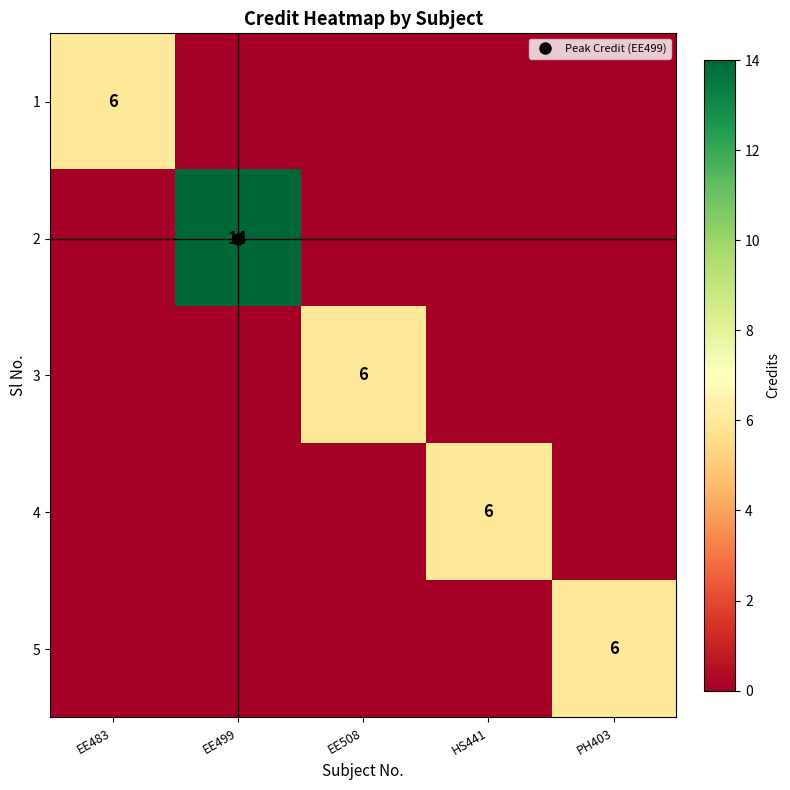

How many values in the 5 series exceed 0?

1